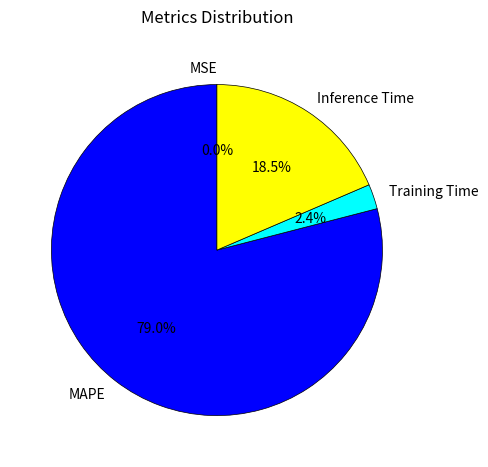

True or false: MAPE accounts for 79% of the total.

True